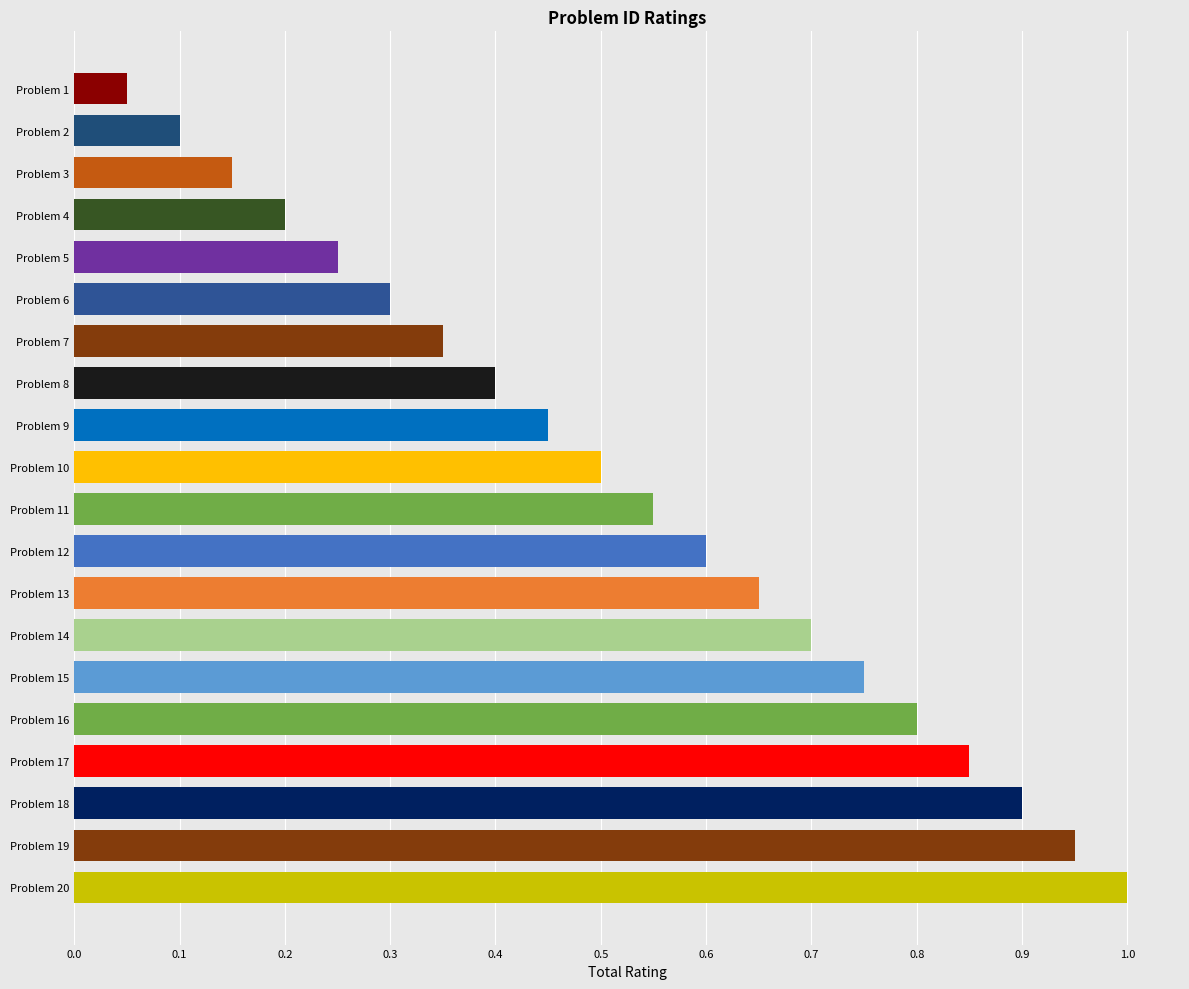

What is the sum of all values?

10.5